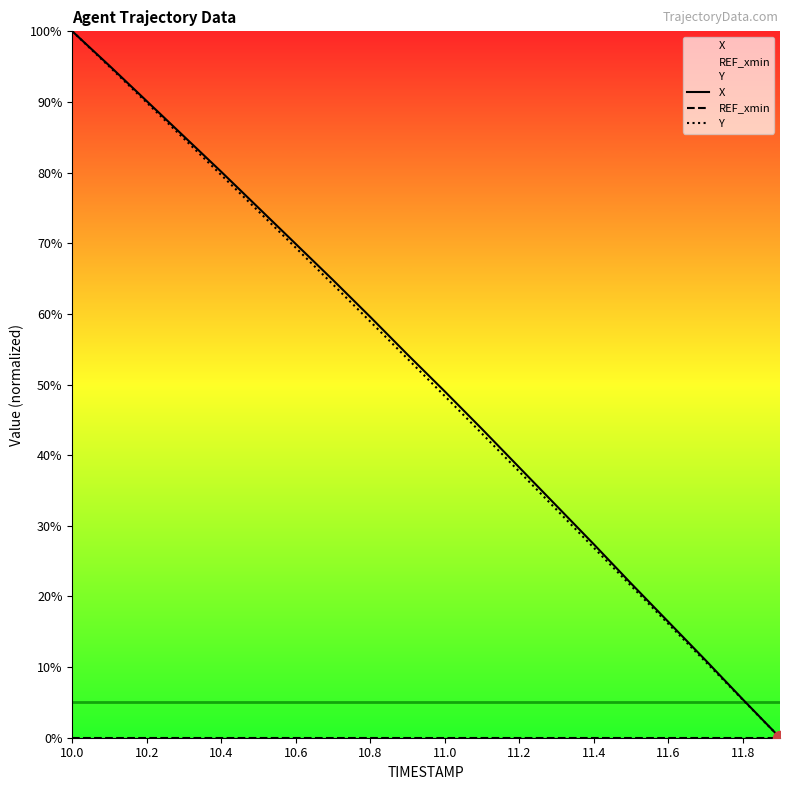

True or false: Y and REF_xmin intersect in this chart.

False